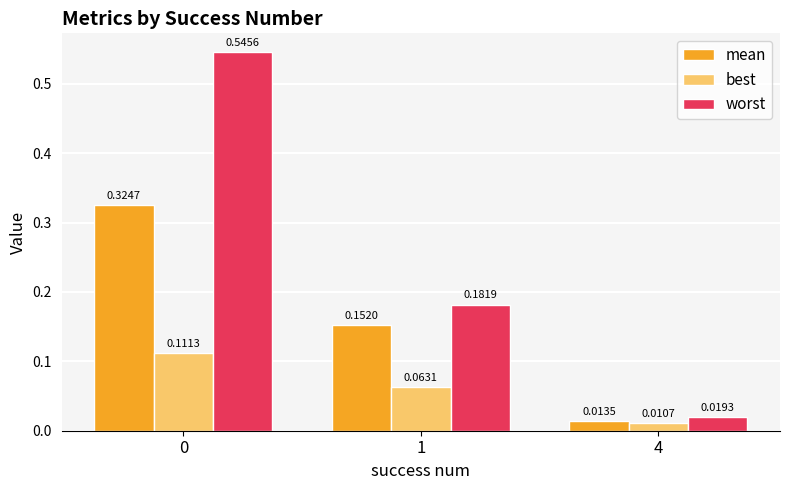

What is the difference between the maximum and second lowest values in the worst series?

0.4